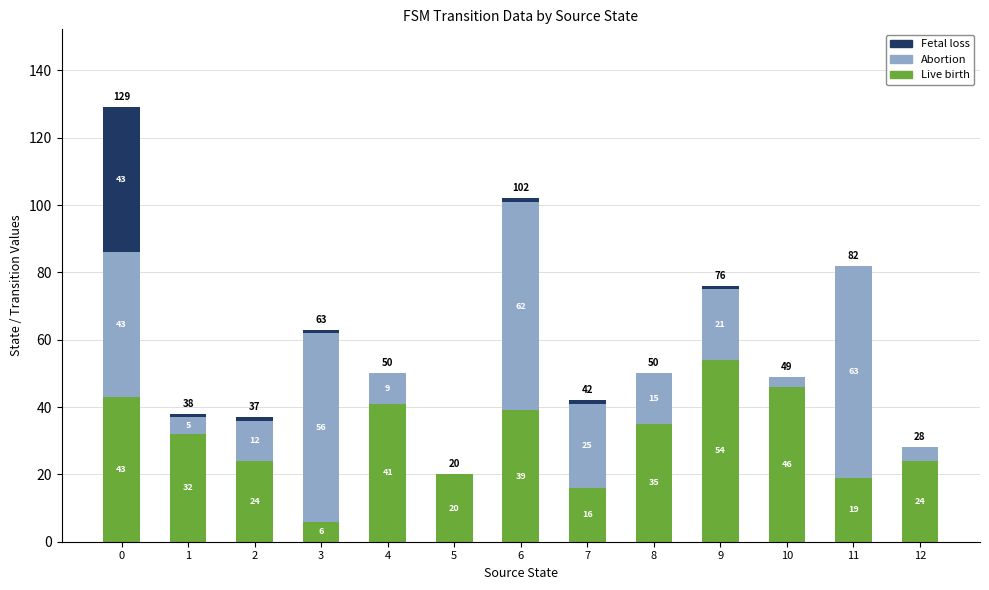

Are the bars horizontal?

No